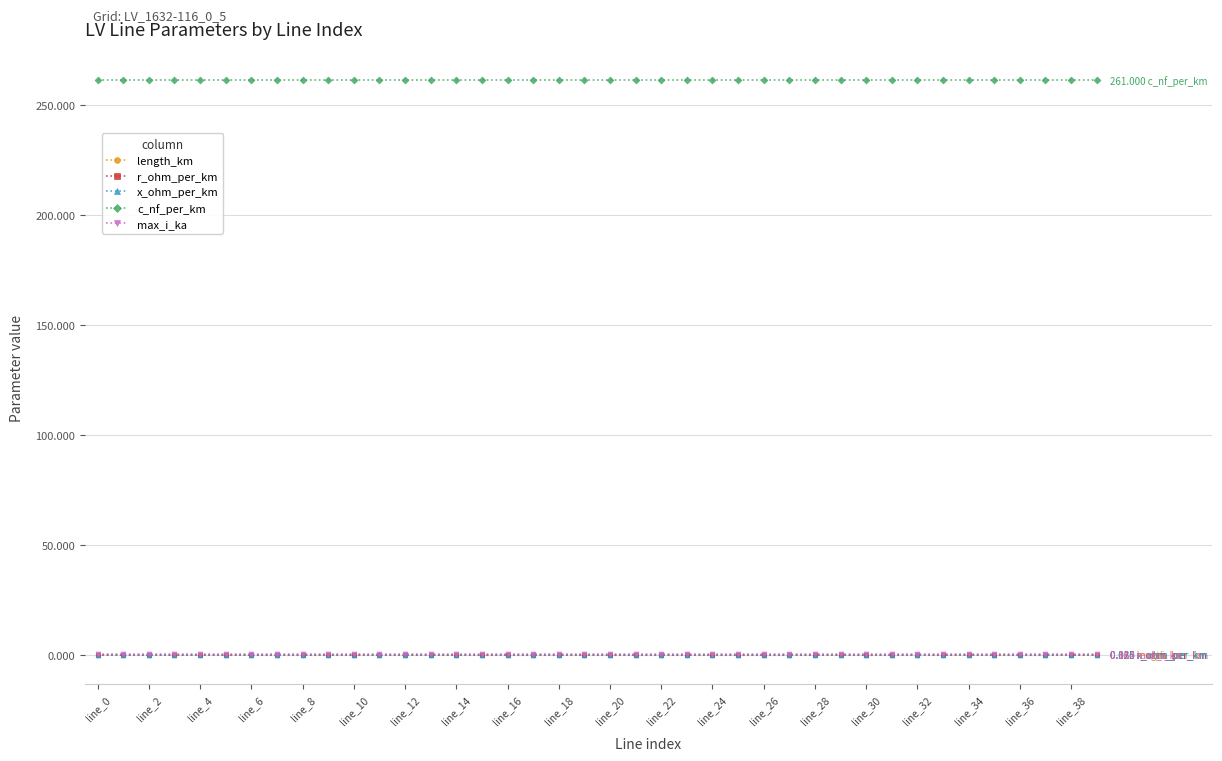

True or false: max_i_ka and c_nf_per_km intersect in this chart.

False